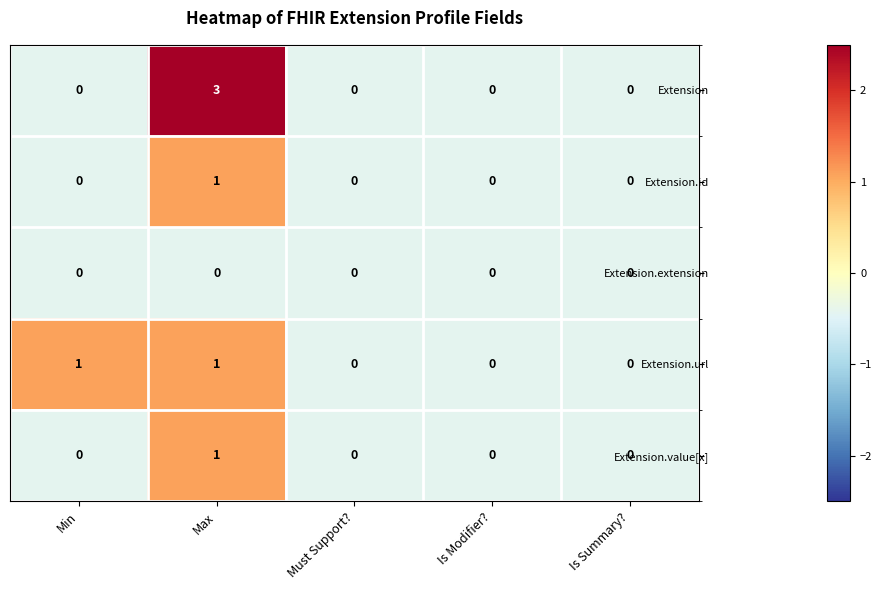

How many Extension.id values are between 0 and 1?

5